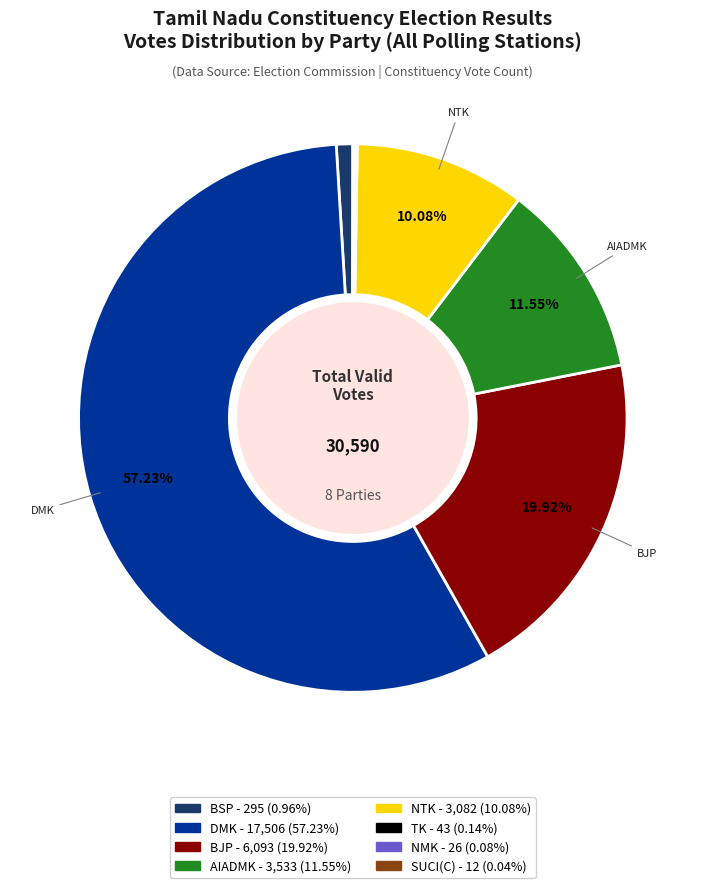

Is there any slice that represents more than half of the pie?

Yes